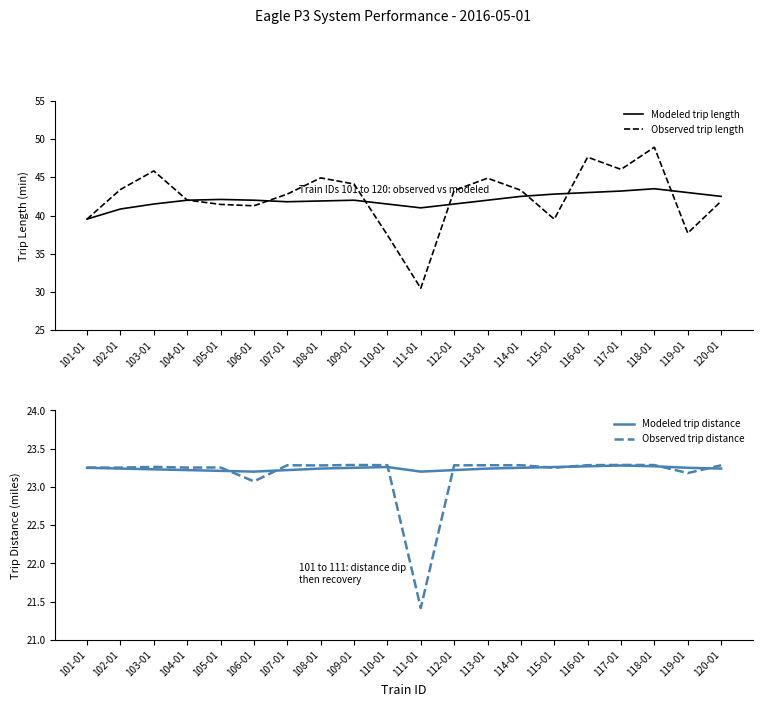

What is the smallest value displayed?

21.4